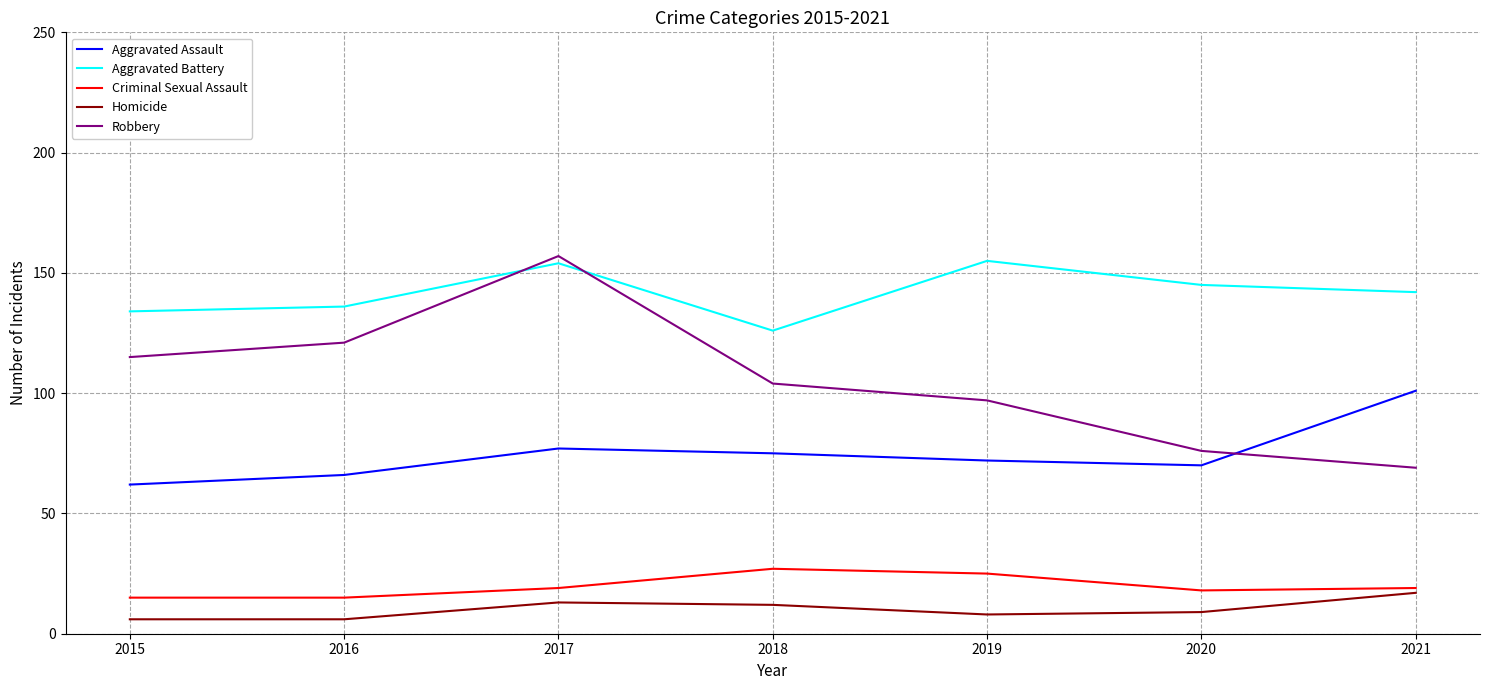

Reading left to right, list all the values displayed in this chart.

Aggravated Assault: 2015=62	2016=66	2017=77	2018=75	2019=72	2020=70	2021=101
Aggravated Battery: 2015=134	2016=136	2017=154	2018=126	2019=155	2020=145	2021=142
Criminal Sexual Assault: 2015=15	2016=15	2017=19	2018=27	2019=25	2020=18	2021=19
Homicide: 2015=6	2016=6	2017=13	2018=12	2019=8	2020=9	2021=17
Robbery: 2015=115	2016=121	2017=157	2018=104	2019=97	2020=76	2021=69